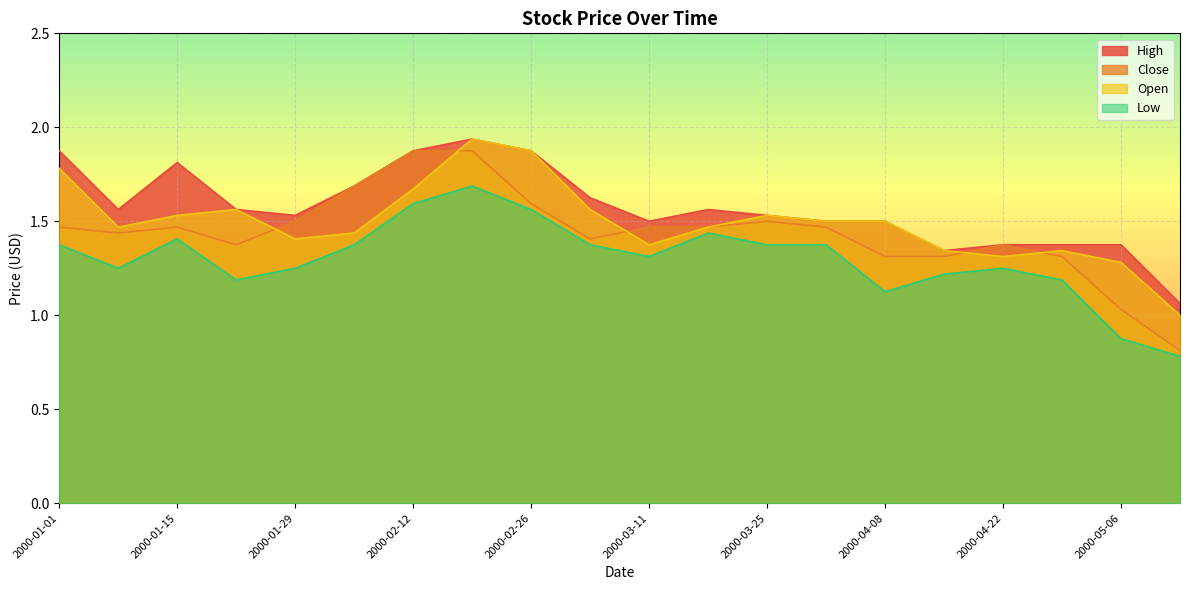

True or false: Close and High cross at least once.

False